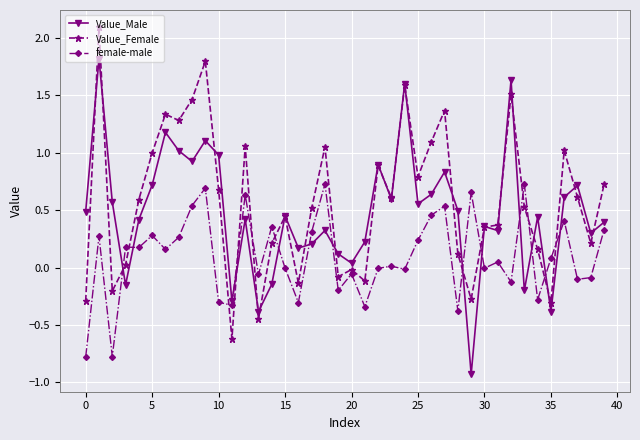

What is the minimum value shown in the chart?

-0.9